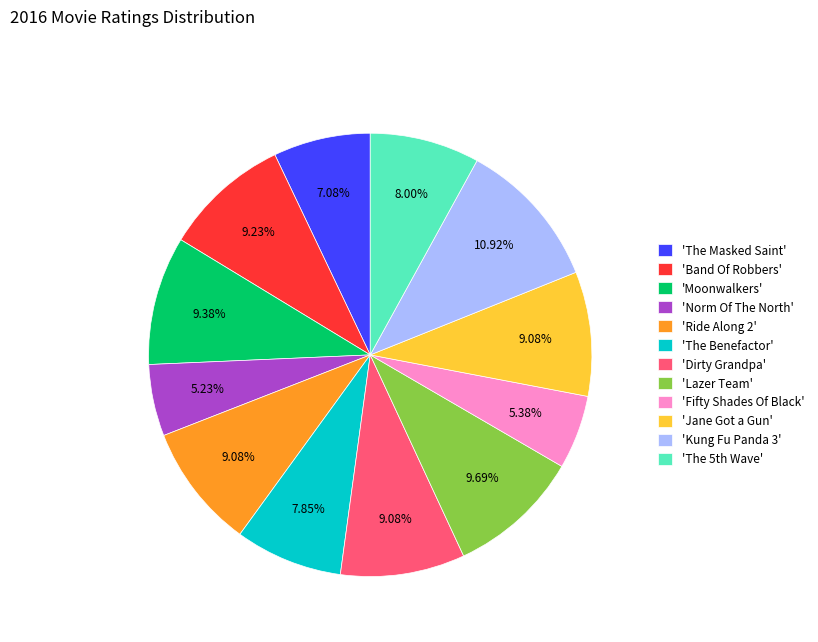

Does 'Lazer Team' represent more than half of the total?

No